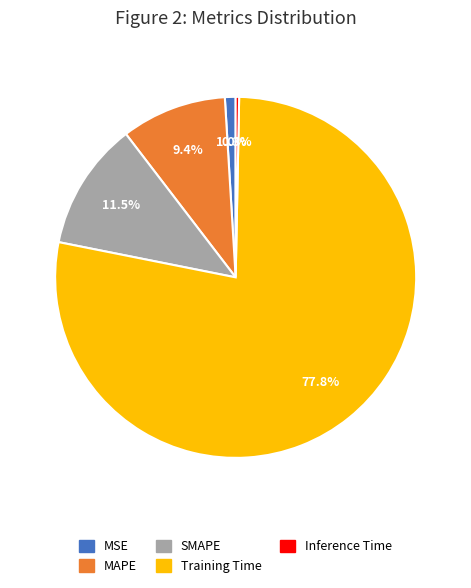

Is it true that Training Time is 78% of the pie?

True